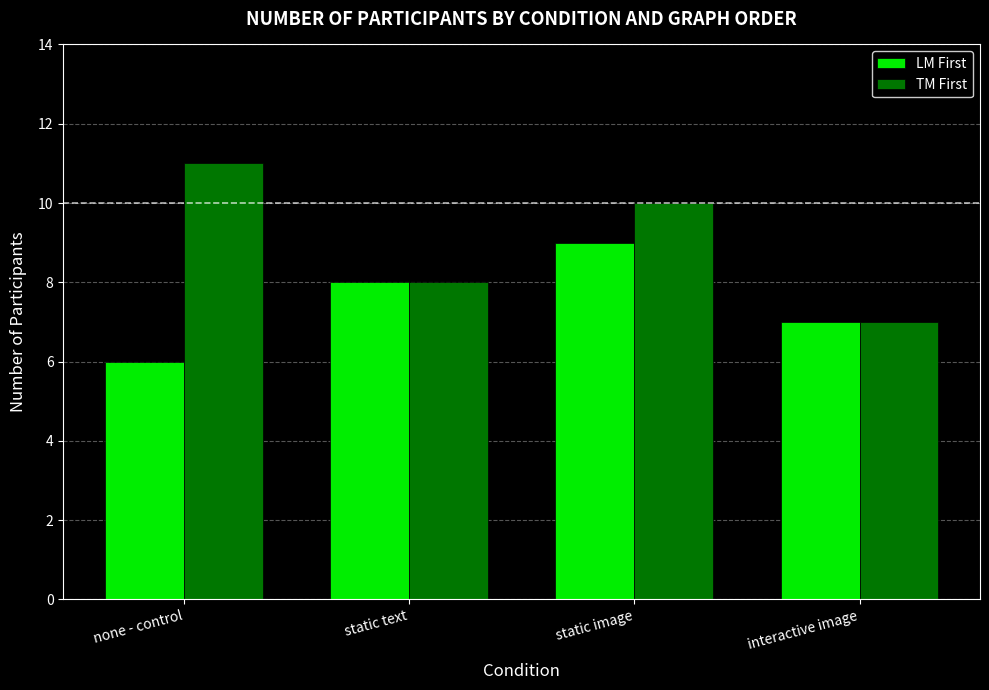

Reading left to right, what are all the values shown in this chart?

LM First: none - control=6	static text=8	static image=9	interactive image=7
TM First: none - control=11	static text=8	static image=10	interactive image=7